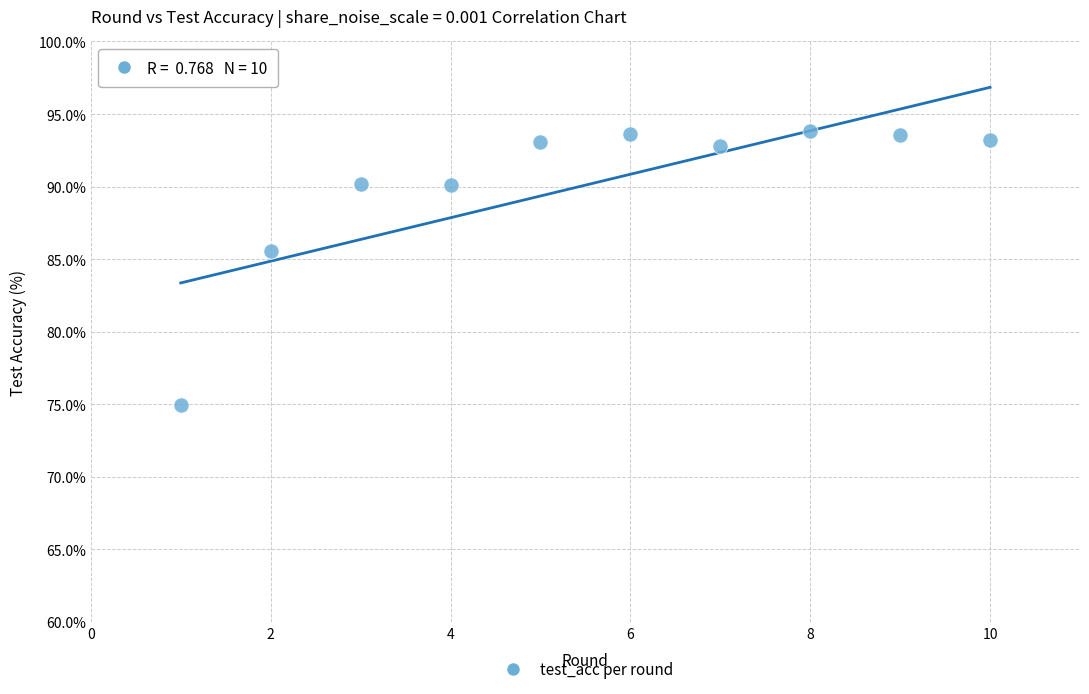

What is the average X value?

5.5